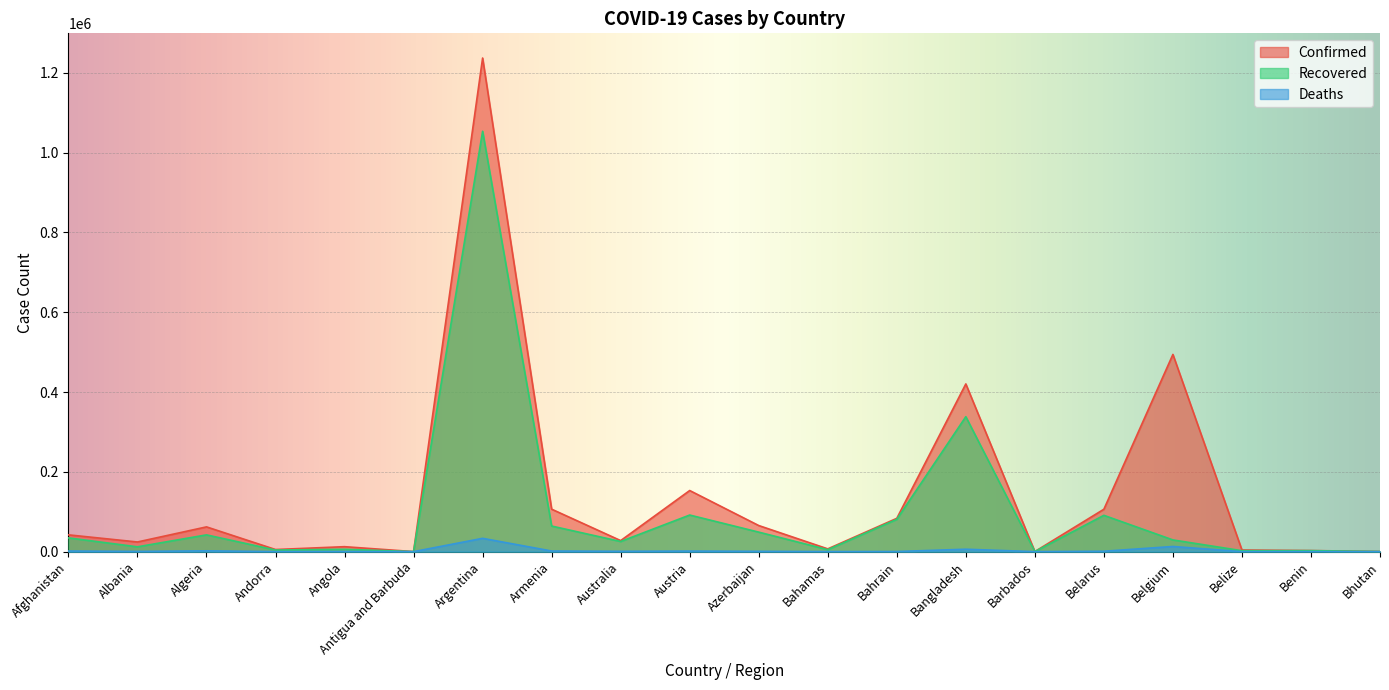

What is the maximum value shown in the chart?

1236851